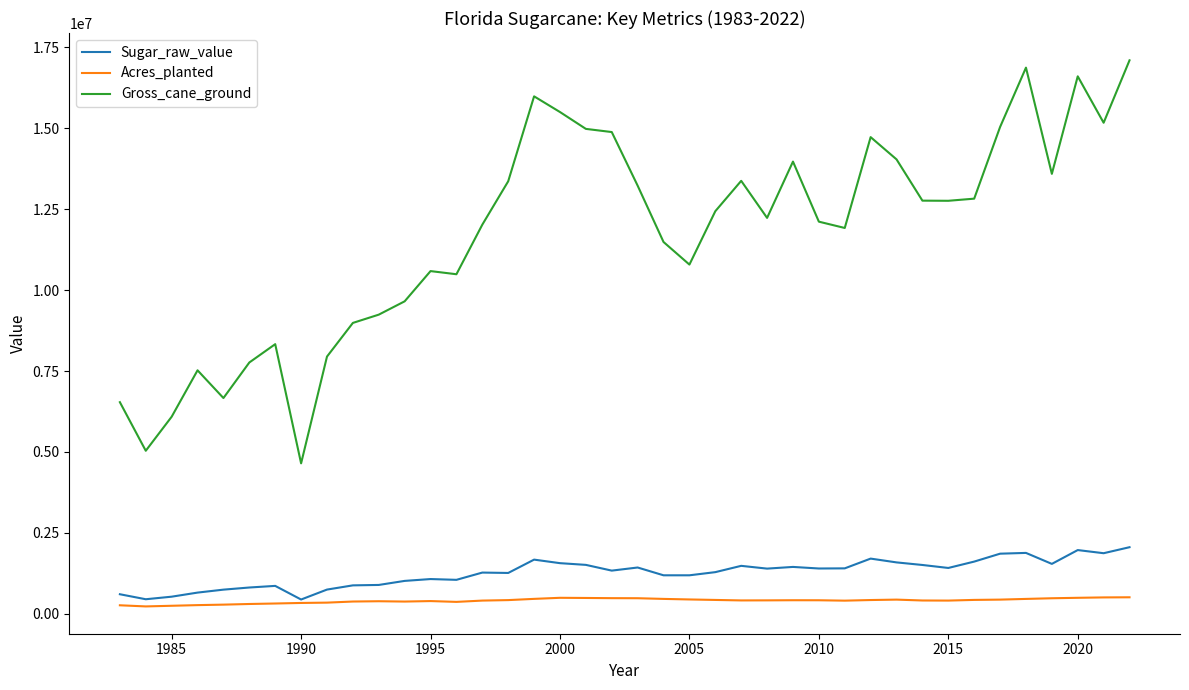

What is the difference between the maximum and second lowest values in the Acres_planted series?

262000